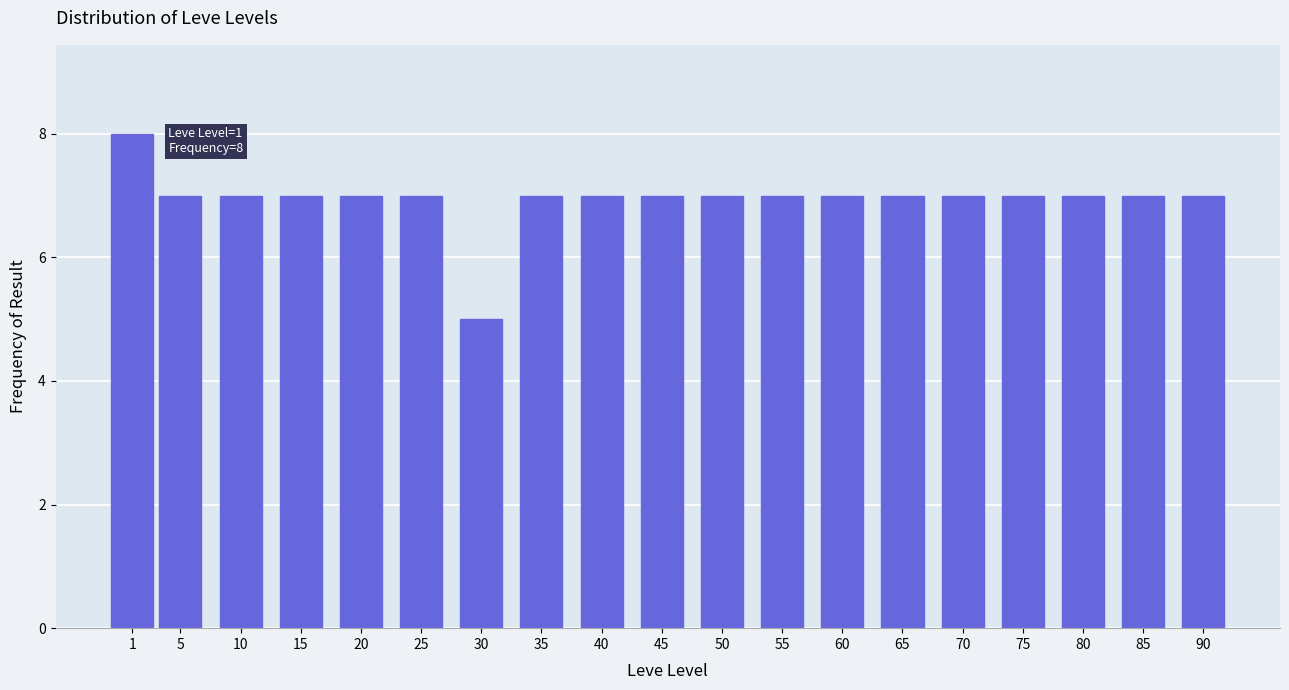

Reading left to right, what are all the values shown in this chart?

1=8	5=7	10=7	15=7	20=7	25=7	30=5	35=7	40=7	45=7	50=7	55=7	60=7	65=7	70=7	75=7	80=7	85=7	90=7